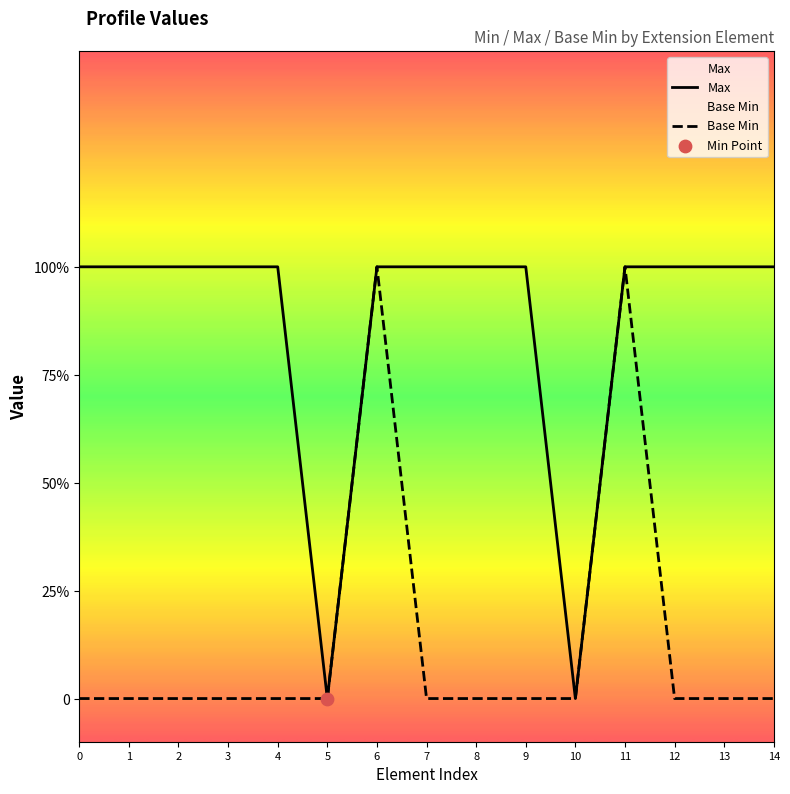

Is the value of Base Min at 9 greater than the value of Max at 8?

No